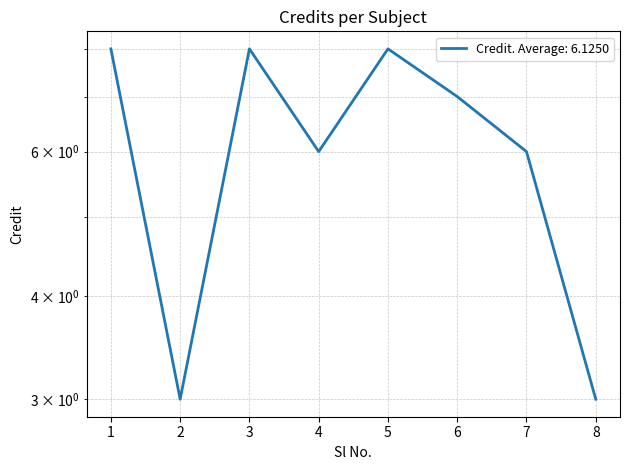

What is the sum of all values?

49